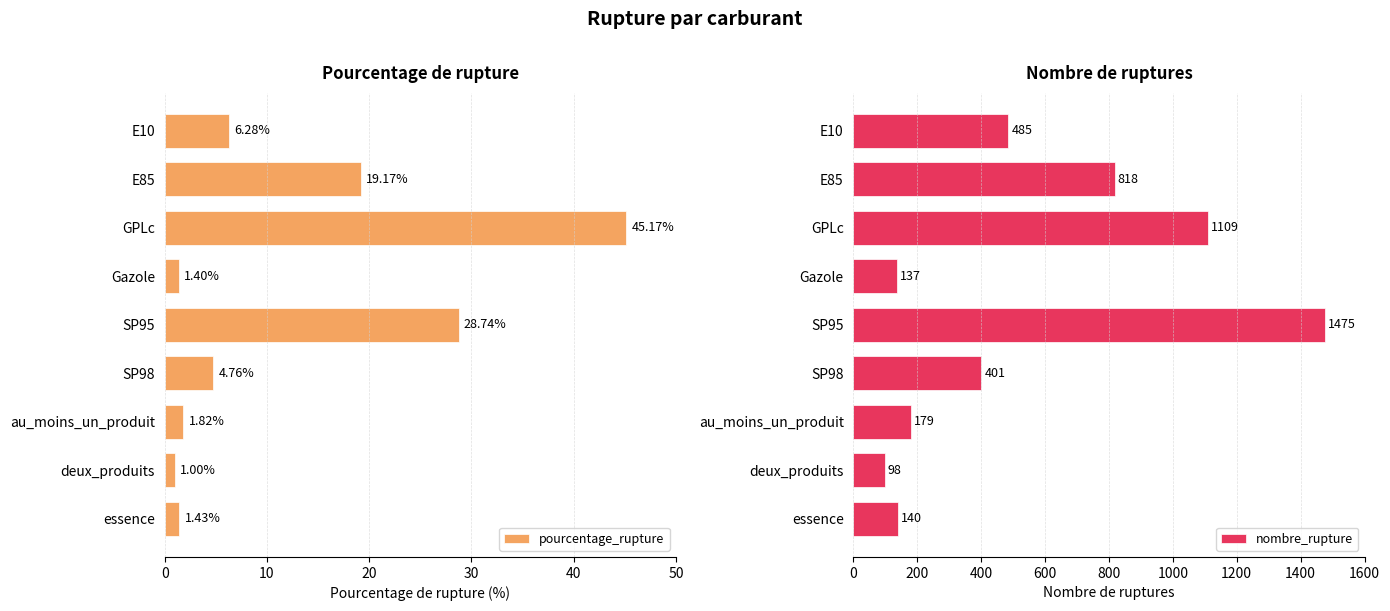

How many data points does each series have?

9